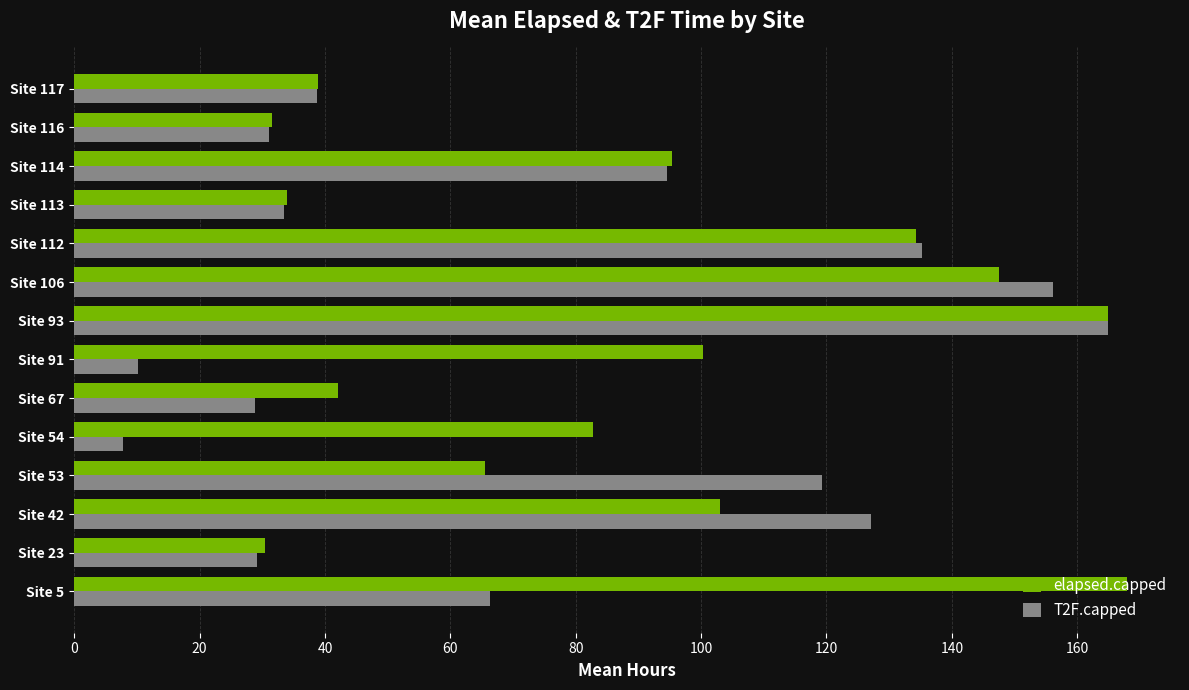

List the series in order of their overall mean, highest first.

elapsed.capped, T2F.capped